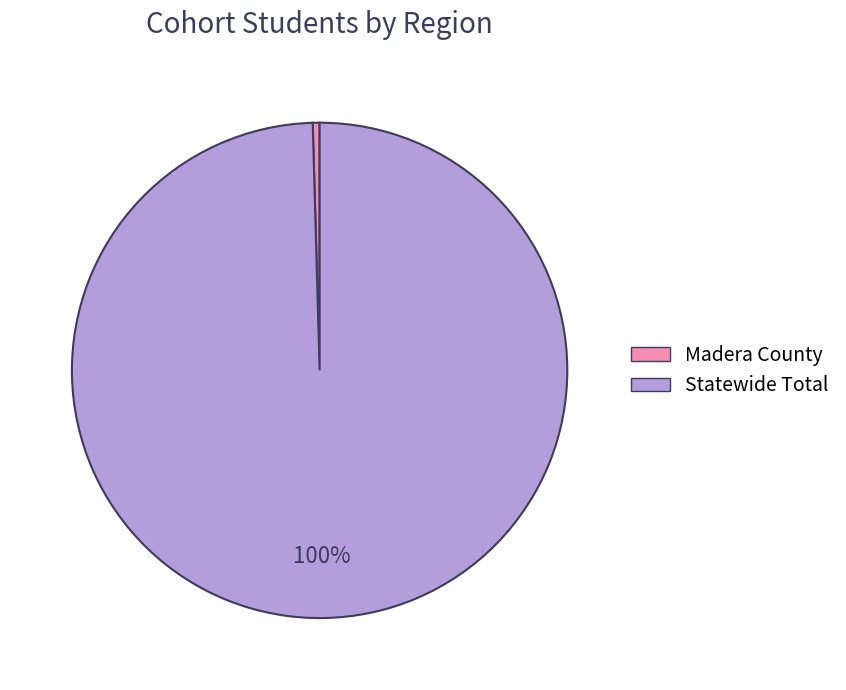

Rank the categories by value from lowest to highest.

Madera County, Statewide Total